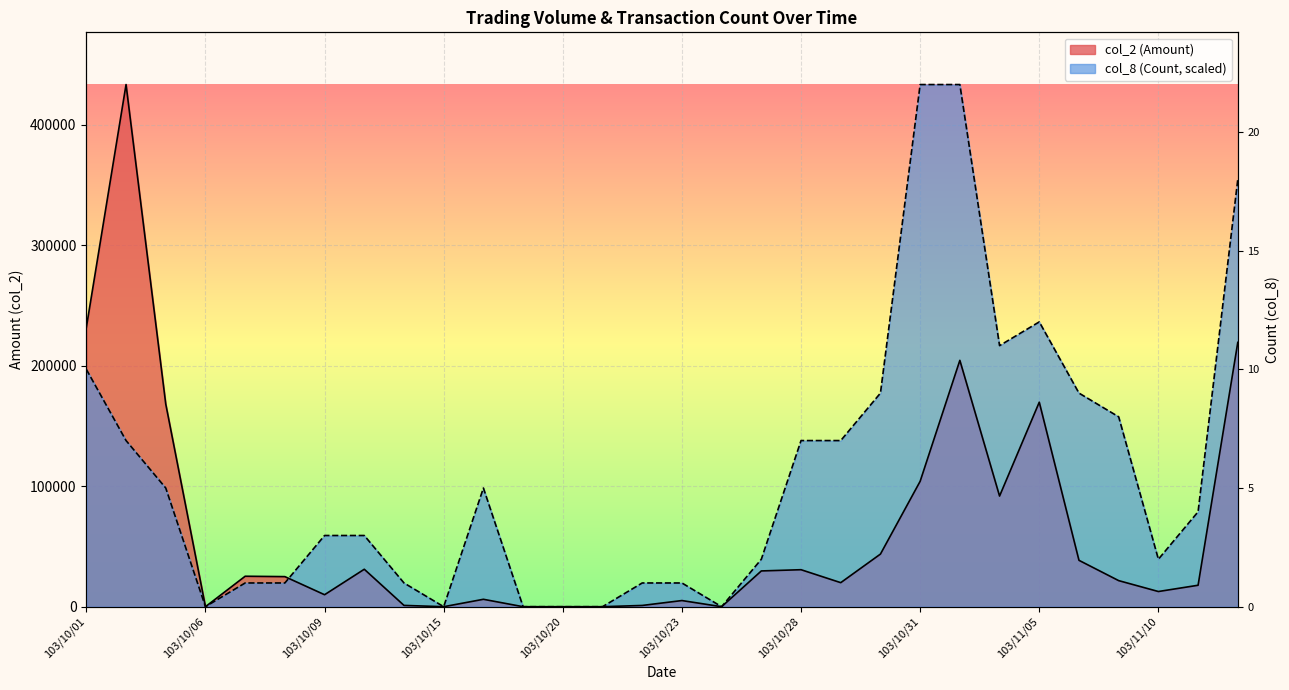

Reading right to left, extract all data points from this chart.

col_2 (Amount): 103/11/12=219320.0	103/11/11=17800.0	103/11/10=12600.0	103/11/07=21640.0	103/11/06=38490.0	103/11/05=169700.0	103/11/04=91810.0	103/11/03=204420.0	103/10/31=104070.0	103/10/30=43670.0	103/10/29=19950.0	103/10/28=30700.0	103/10/27=29680.0	103/10/24=0.0	103/10/23=5100.0	103/10/22=1040.0	103/10/21=0.0	103/10/20=0.0	103/10/17=0.0	103/10/16=6150.0	103/10/15=0.0	103/10/14=1080.0	103/10/13=31080.0	103/10/09=9940.0	103/10/08=24960.0	103/10/07=25280.0	103/10/06=0.0	103/10/03=168170.0	103/10/02=433270.0	103/10/01=231700.0
col_8 (Count): 103/11/12=354493.6	103/11/11=78776.4	103/11/10=39388.2	103/11/07=157552.7	103/11/06=177246.8	103/11/05=236329.1	103/11/04=216635.0	103/11/03=433270.0	103/10/31=433270.0	103/10/30=177246.8	103/10/29=137858.6	103/10/28=137858.6	103/10/27=39388.2	103/10/24=0.0	103/10/23=19694.1	103/10/22=19694.1	103/10/21=0.0	103/10/20=0.0	103/10/17=0.0	103/10/16=98470.5	103/10/15=0.0	103/10/14=19694.1	103/10/13=59082.3	103/10/09=59082.3	103/10/08=19694.1	103/10/07=19694.1	103/10/06=0.0	103/10/03=98470.5	103/10/02=137858.6	103/10/01=196940.9